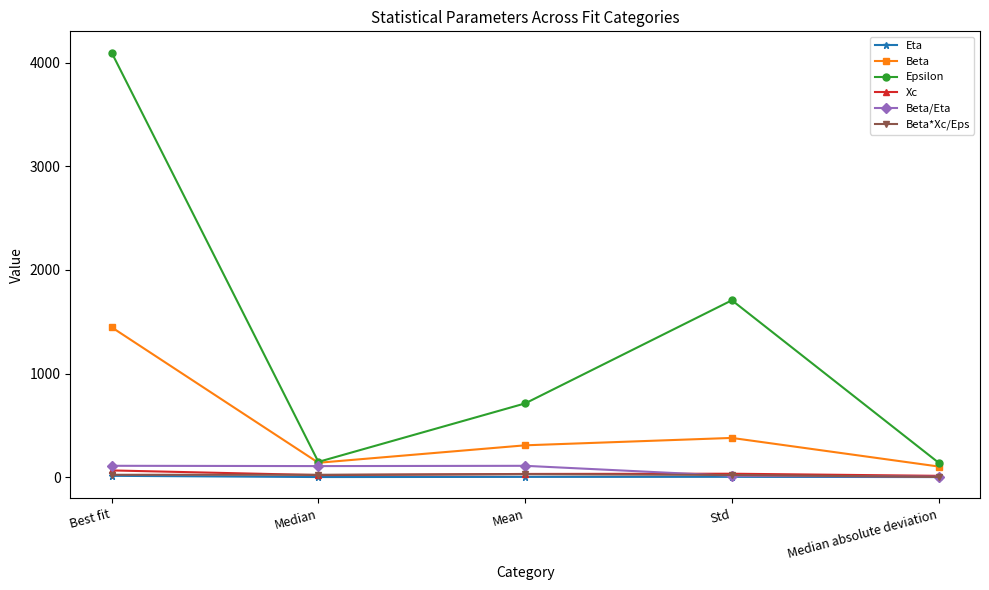

What is the smallest value displayed?

1.0